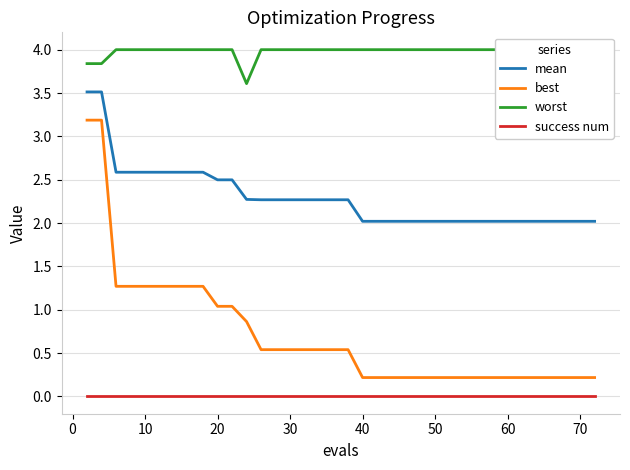

List the series in order of their peak value, lowest first.

success num, best, mean, worst